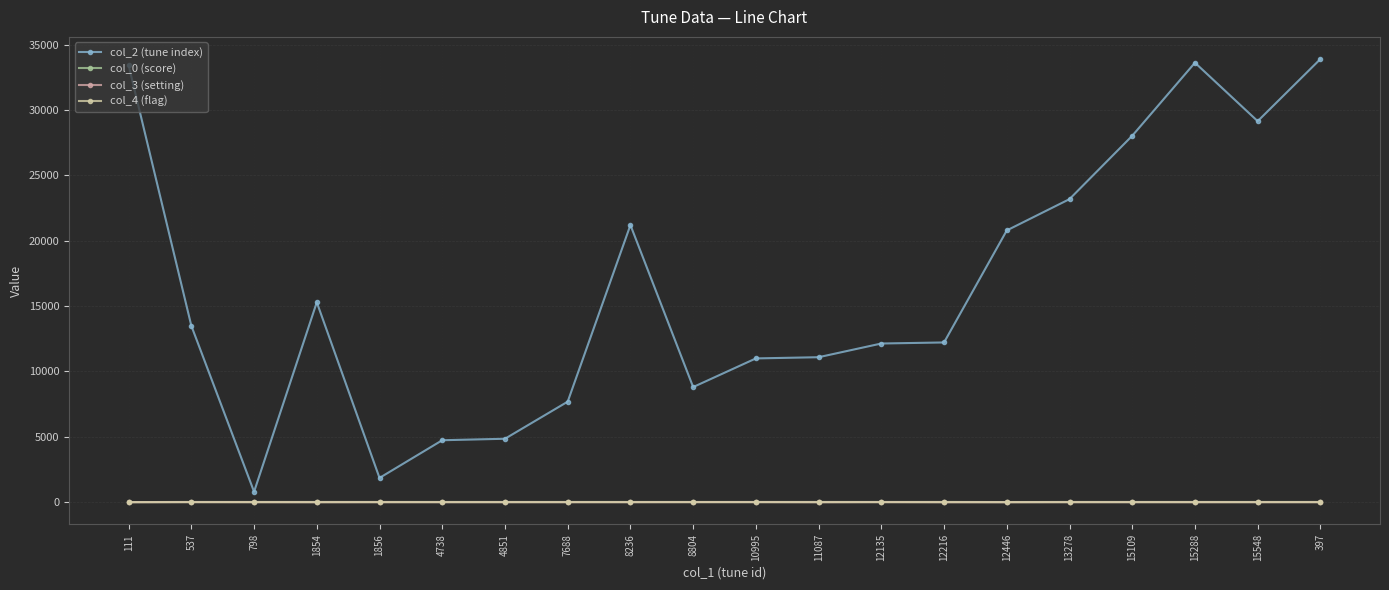

Where is the first local maximum for col_3 (setting)?

537